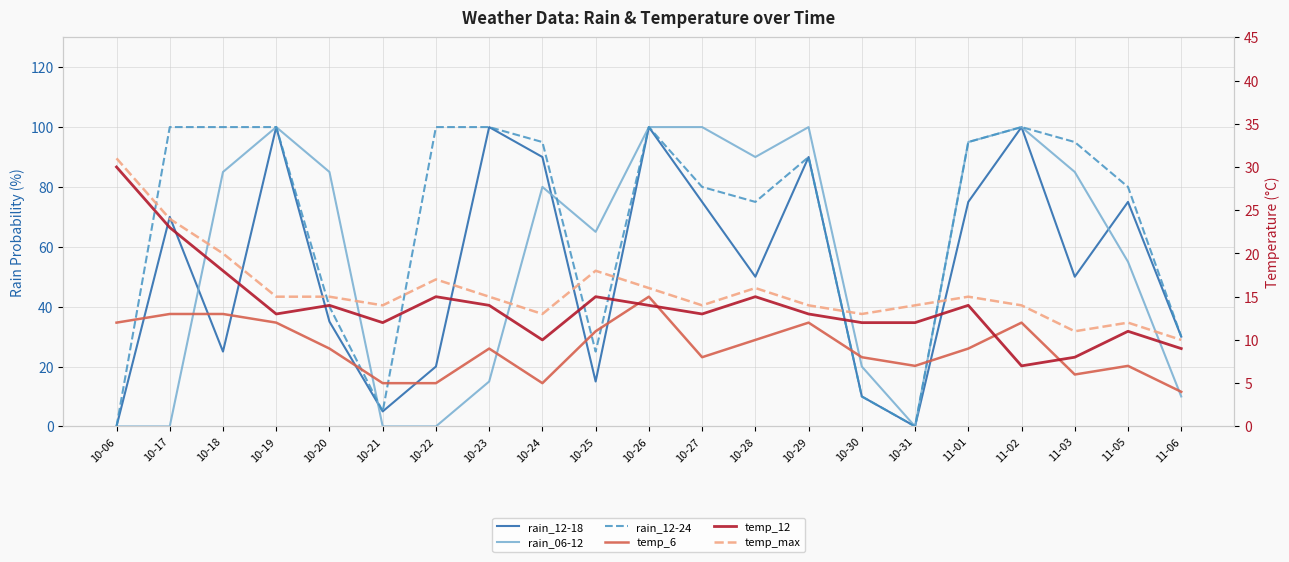

At which label does temp_12 first exceed 13?

10-06